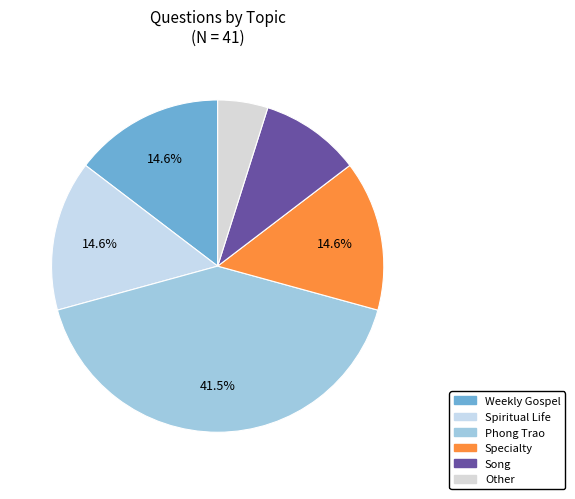

Rank the categories by value from highest to lowest.

Phong Trao, Weekly Gospel, Spiritual Life, Specialty, Song, Other